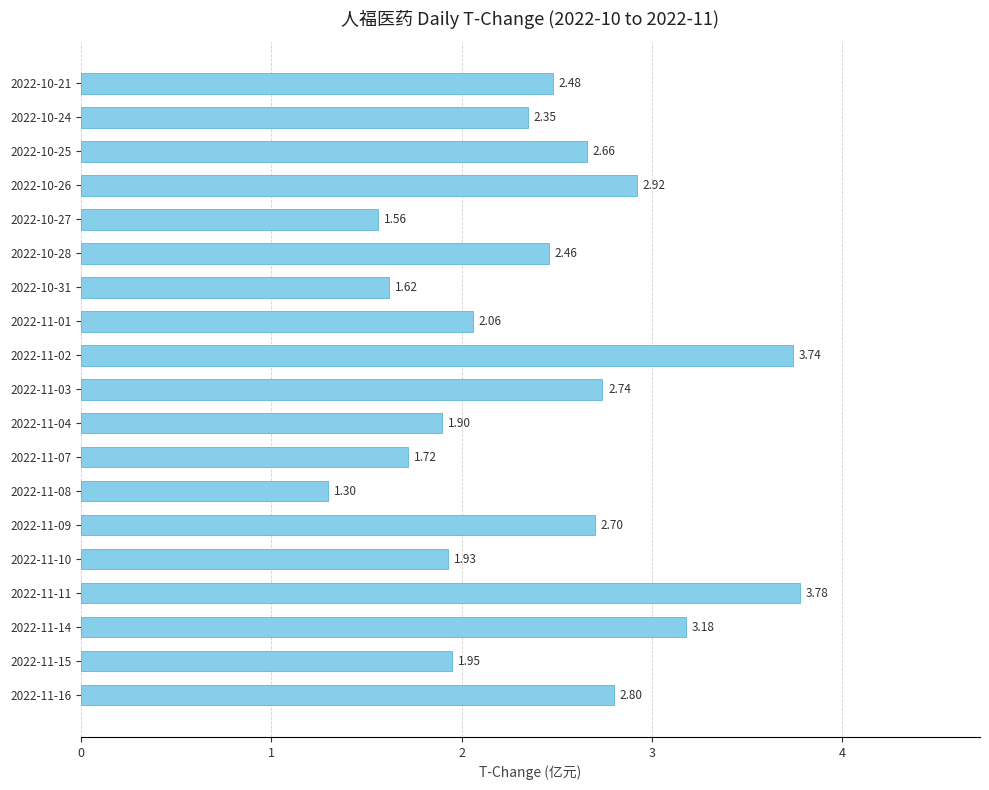

How many bars are there in total?

19